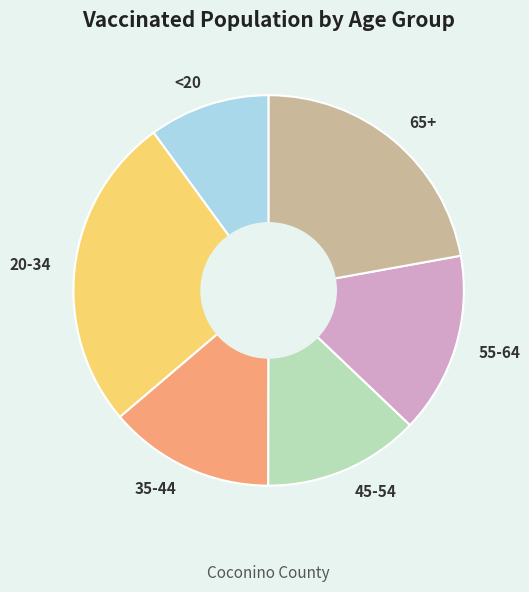

Does any single category account for the majority?

No